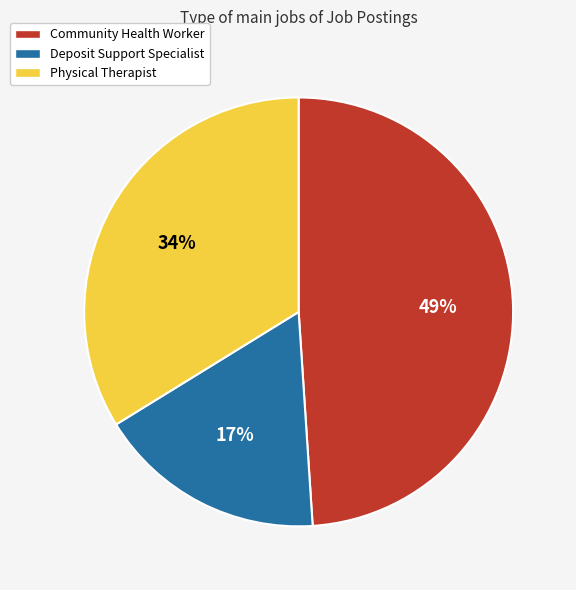

What is the ratio of the value at Deposit Support Specialist to the value at Physical Therapist?

0.5